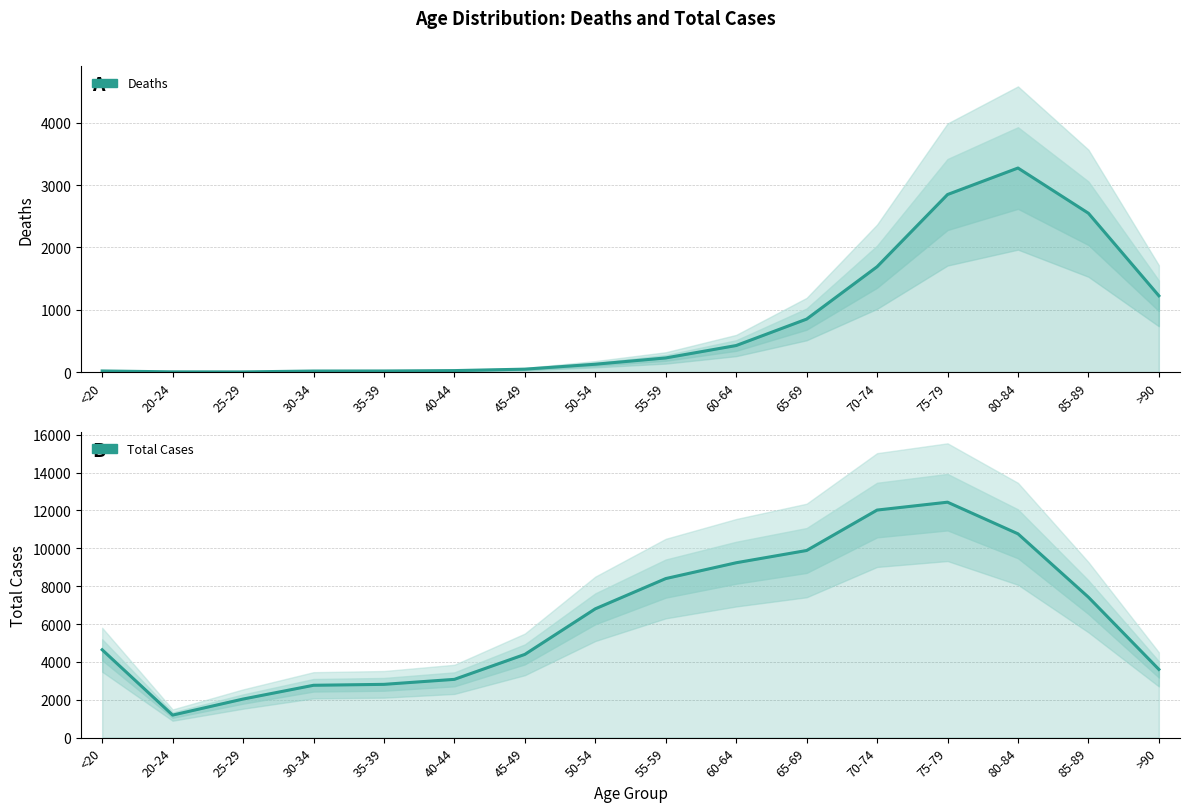

Which category has the lowest value in the Total Cases series?

20-24